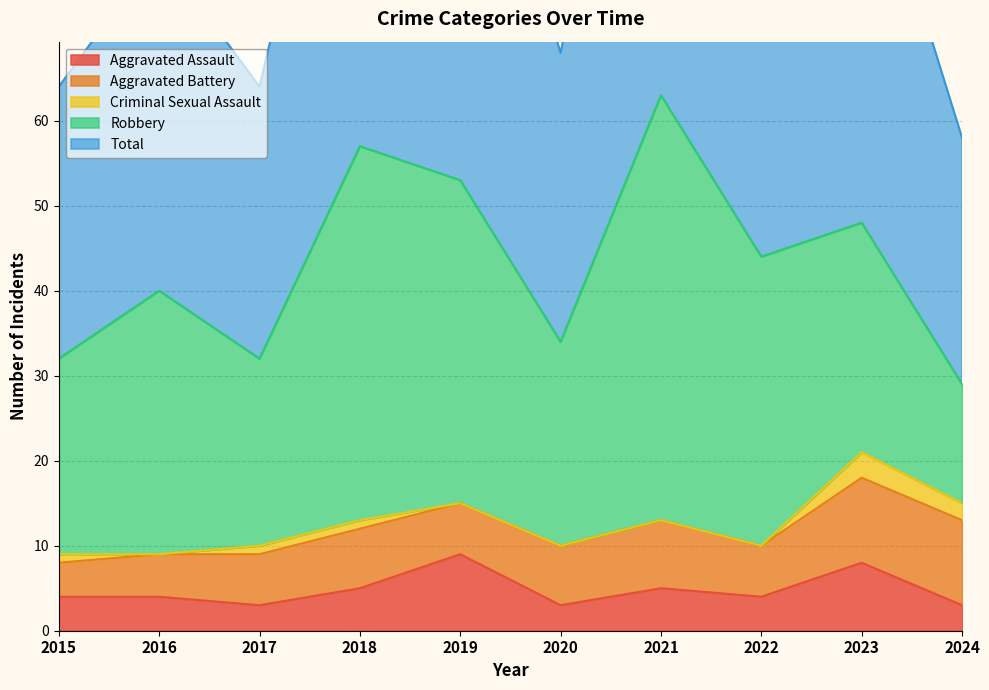

Rank the series by their maximum value, from lowest to highest.

Criminal Sexual Assault, Aggravated Assault, Aggravated Battery, Robbery, Total